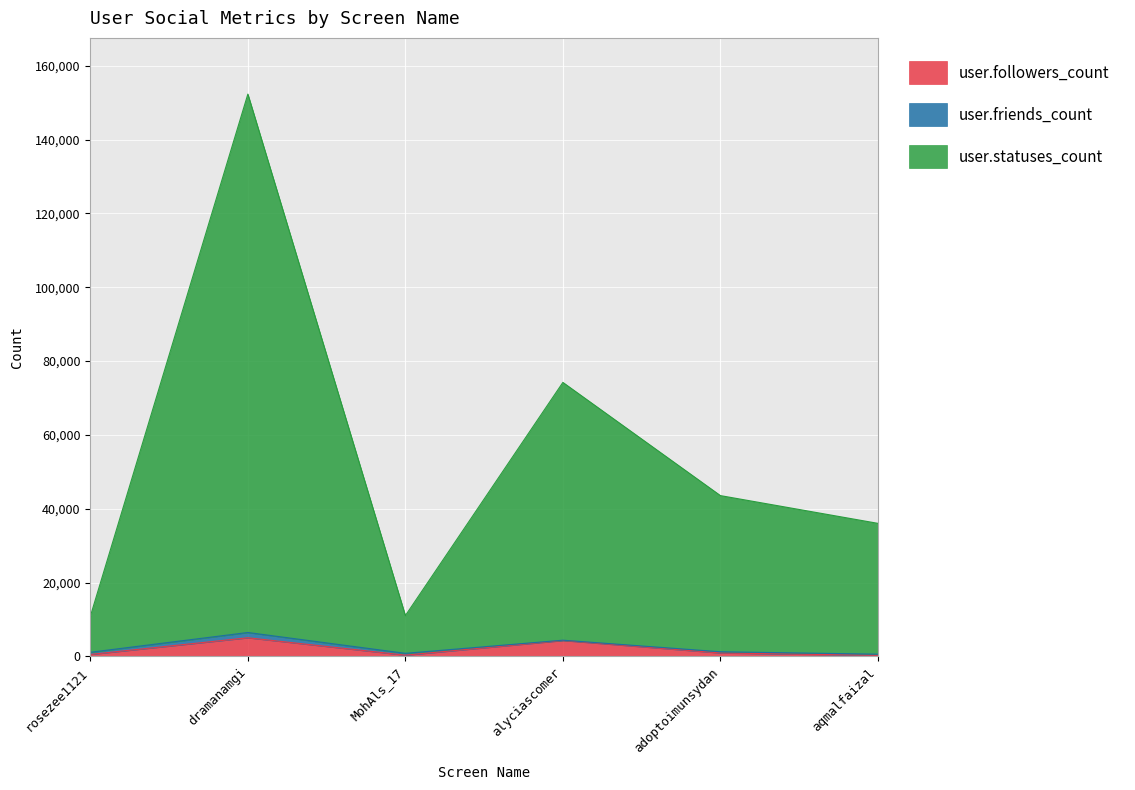

What is the value of the user.statuses_count point at the 2nd from the left?

152335